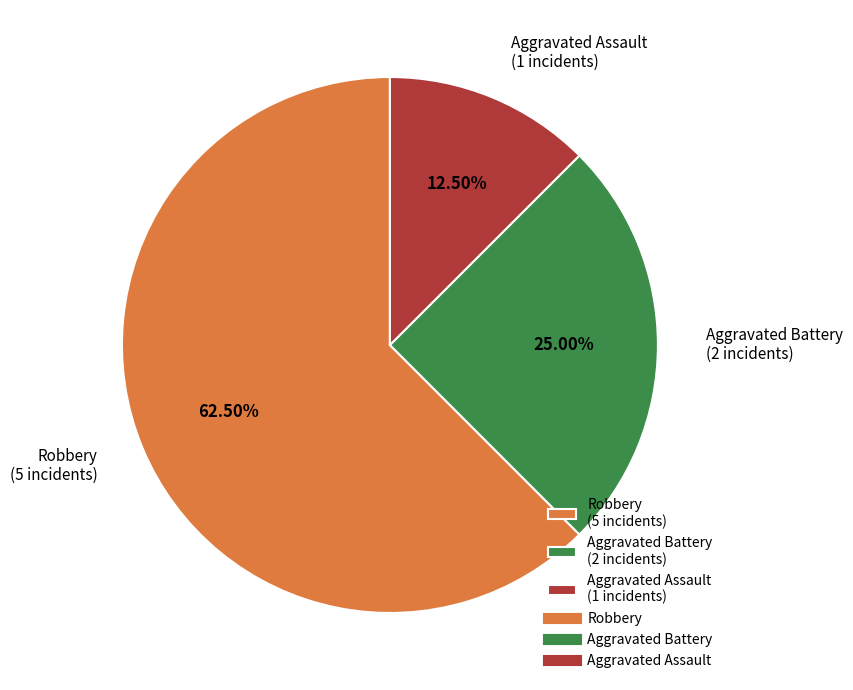

Rank the categories by value from lowest to highest.

Aggravated Assault, Aggravated Battery, Robbery